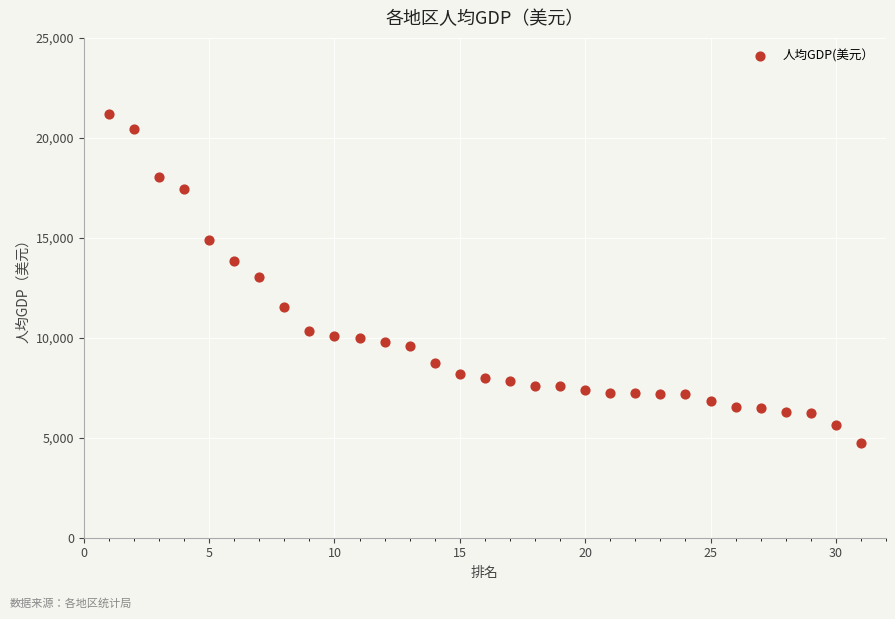

What is the range of Y values (max minus min)?

16453